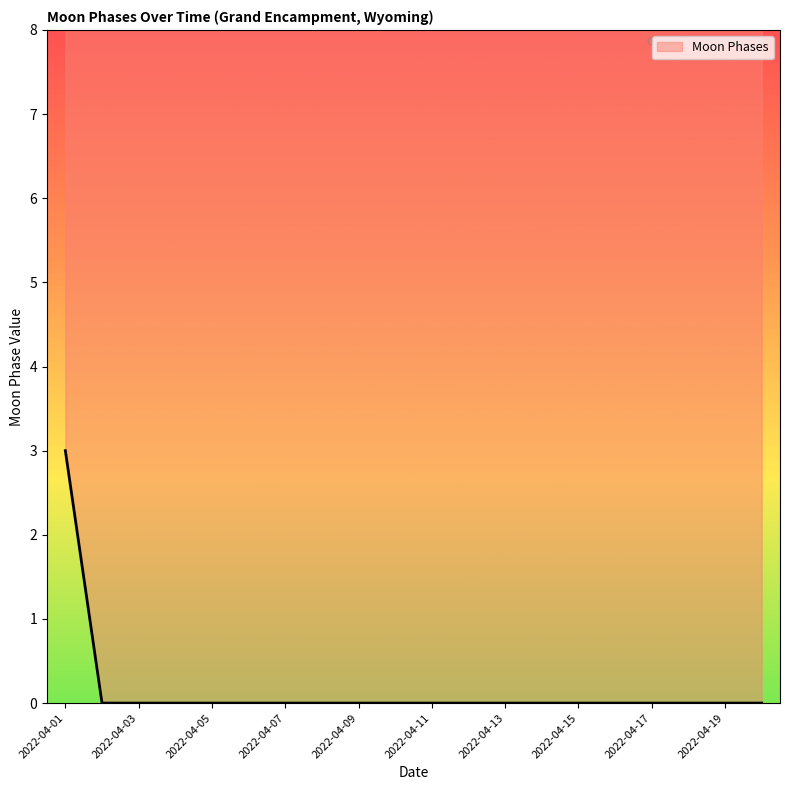

Reading left to right, list all the values displayed in this chart.

2022-04-01=3	2022-04-02=0	2022-04-03=0	2022-04-04=0	2022-04-05=0	2022-04-06=0	2022-04-07=0	2022-04-08=0	2022-04-09=0	2022-04-10=0	2022-04-11=0	2022-04-12=0	2022-04-13=0	2022-04-14=0	2022-04-15=0	2022-04-16=0	2022-04-17=0	2022-04-18=0	2022-04-19=0	2022-04-20=0